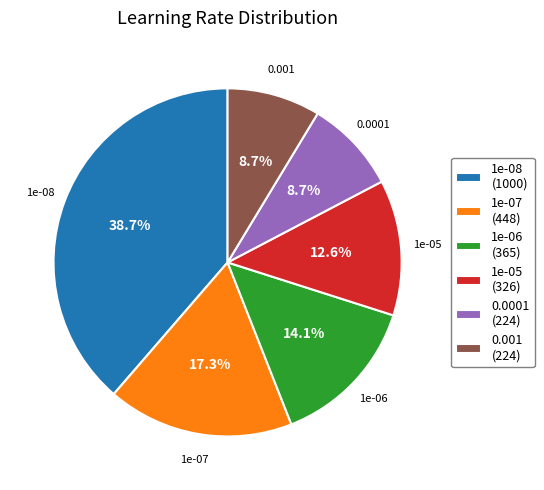

Is there any slice that represents more than half of the pie?

No